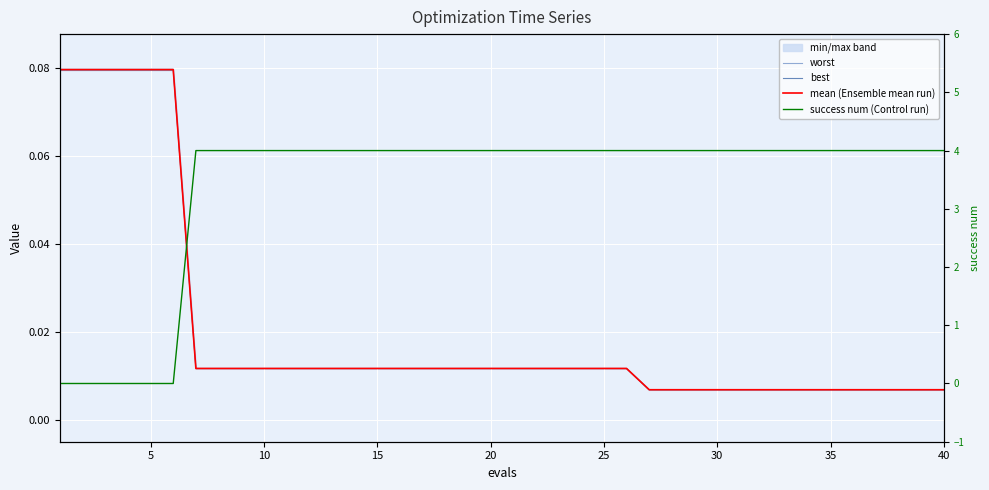

True or false: mean (Ensemble mean run) and best intersect in this chart.

False